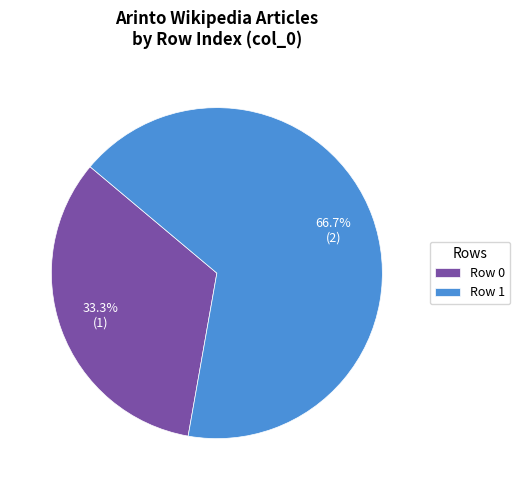

Does Row 1 represent more than half of the total?

Yes